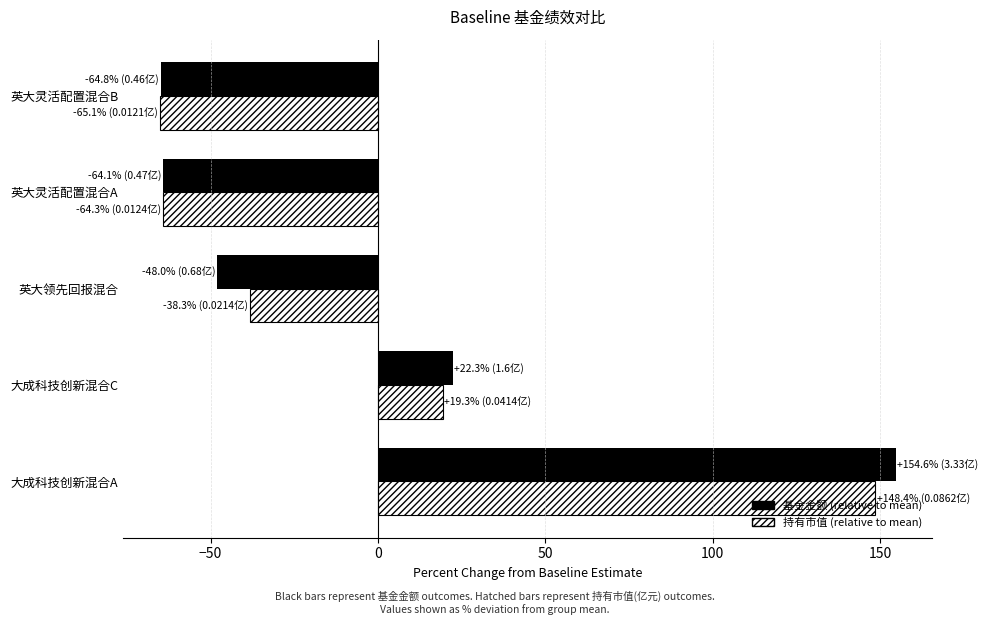

What is the total value across all series at 大成科技创新混合A?

303.0